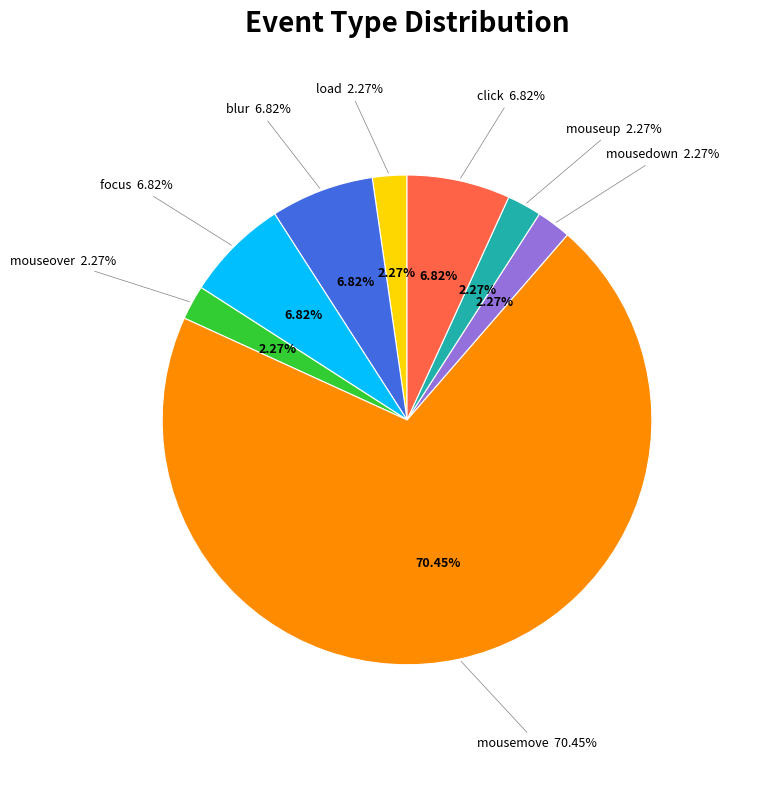

Rank the categories by value from highest to lowest.

mousemove, blur, focus, click, load, mouseover, mousedown, mouseup